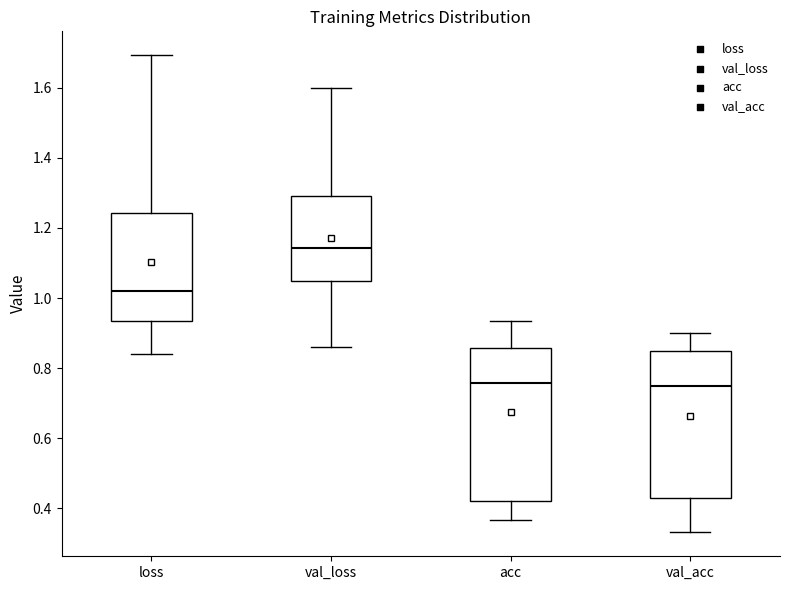

Reading left to right, read every box against the y-axis: the position of its median line, the range the box covers, and the ends of its whiskers. The values are not printed on the chart, so give them approximately, as read against the axis.

loss: median 1.02, box 0.94 to 1.24, whiskers 0.84 to 1.70
val_loss: median 1.14, box 1.04 to 1.30, whiskers 0.86 to 1.60
acc: median 0.76, box 0.42 to 0.86, whiskers 0.36 to 0.94
val_acc: median 0.76, box 0.42 to 0.86, whiskers 0.34 to 0.90